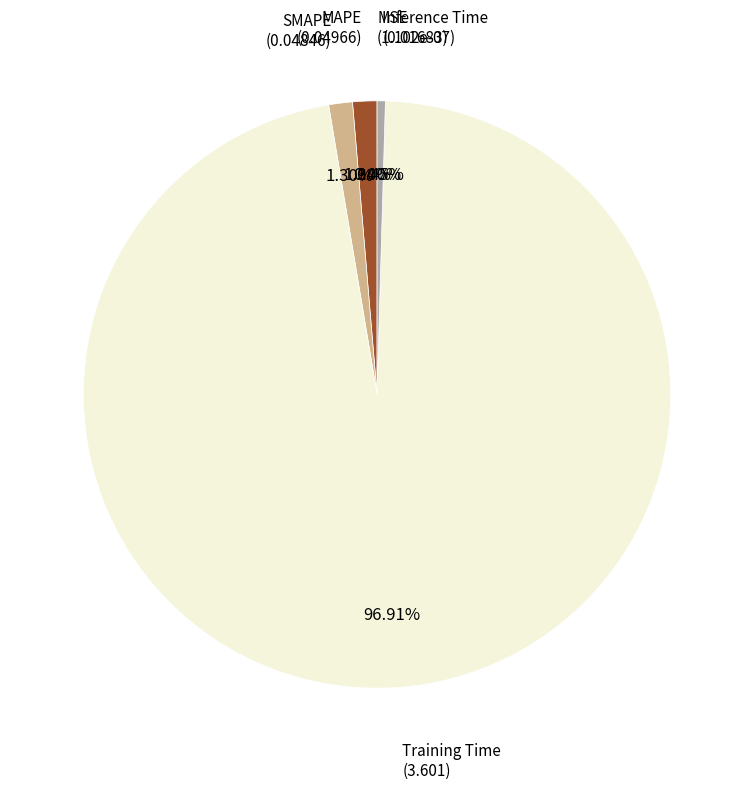

Between MAPE and Training Time, which is larger?

Training Time